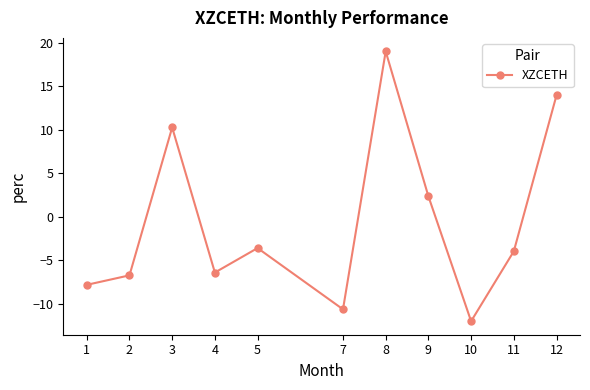

The value at 8 is 19.0. True or false?

True